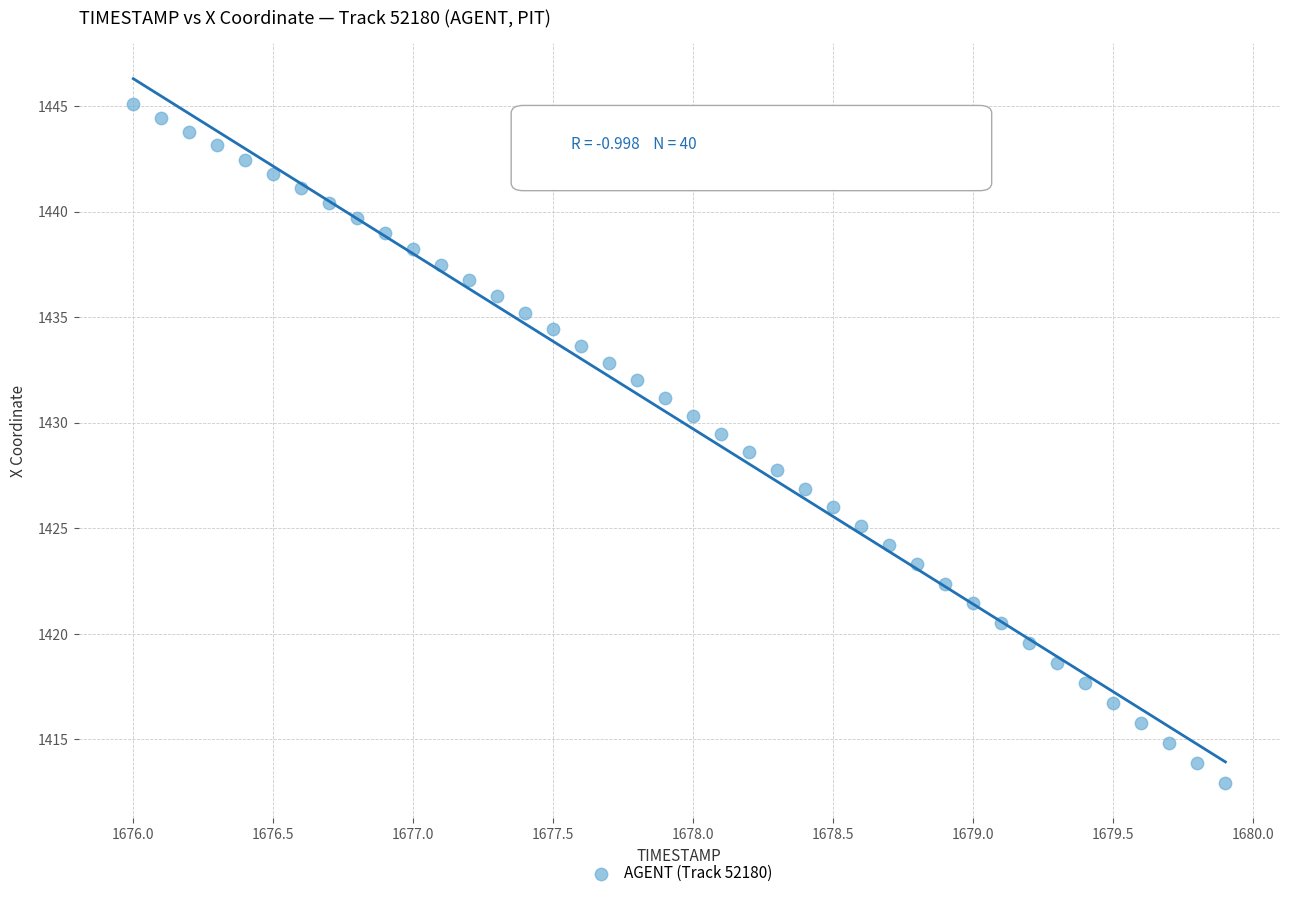

What is the range of X values (max minus min)?

3.9